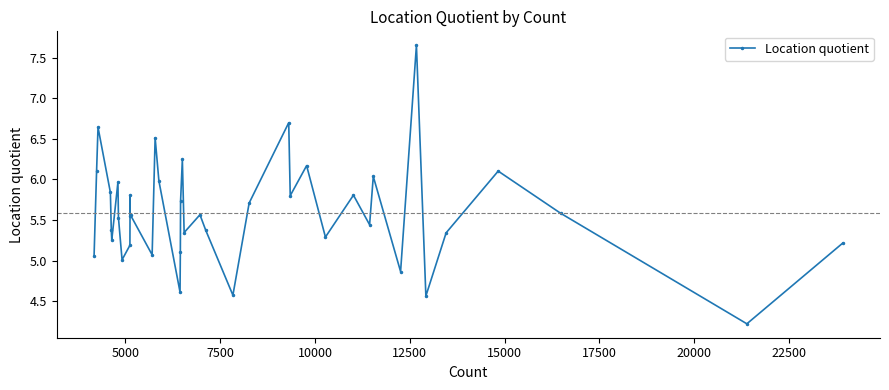

What is the smallest value displayed?

4.2